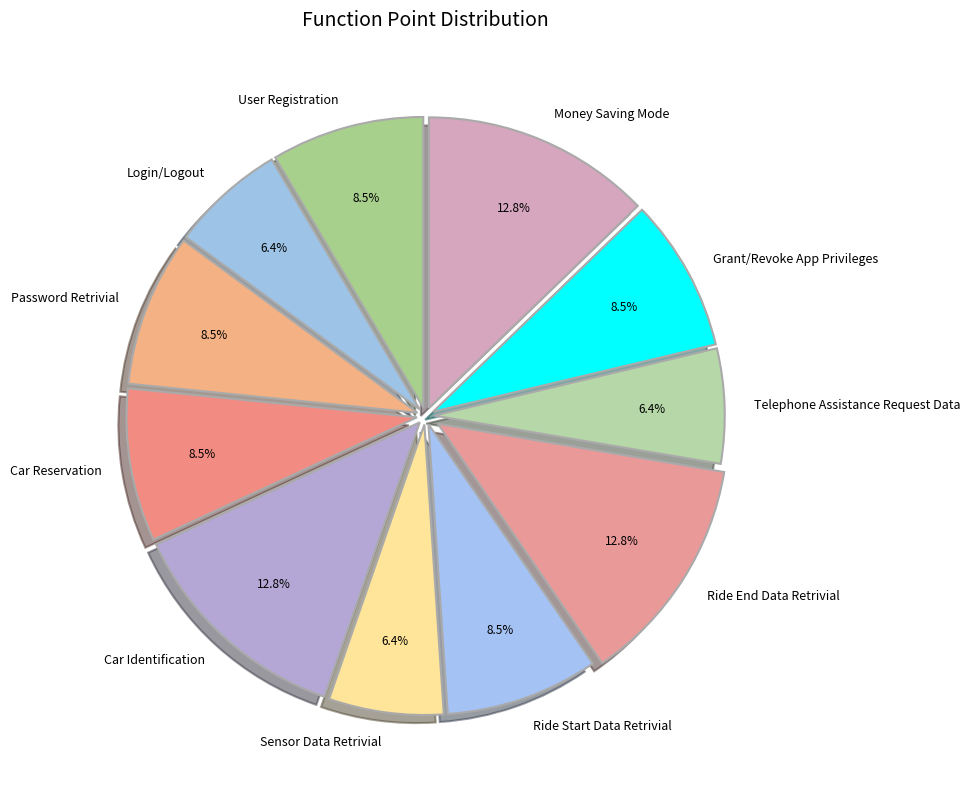

Does Money Saving Mode represent more than half of the total?

No